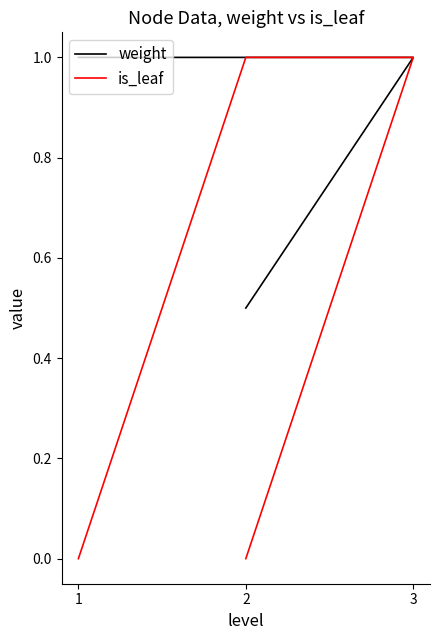

What is the difference between the maximum and minimum values in the weight series?

0.5